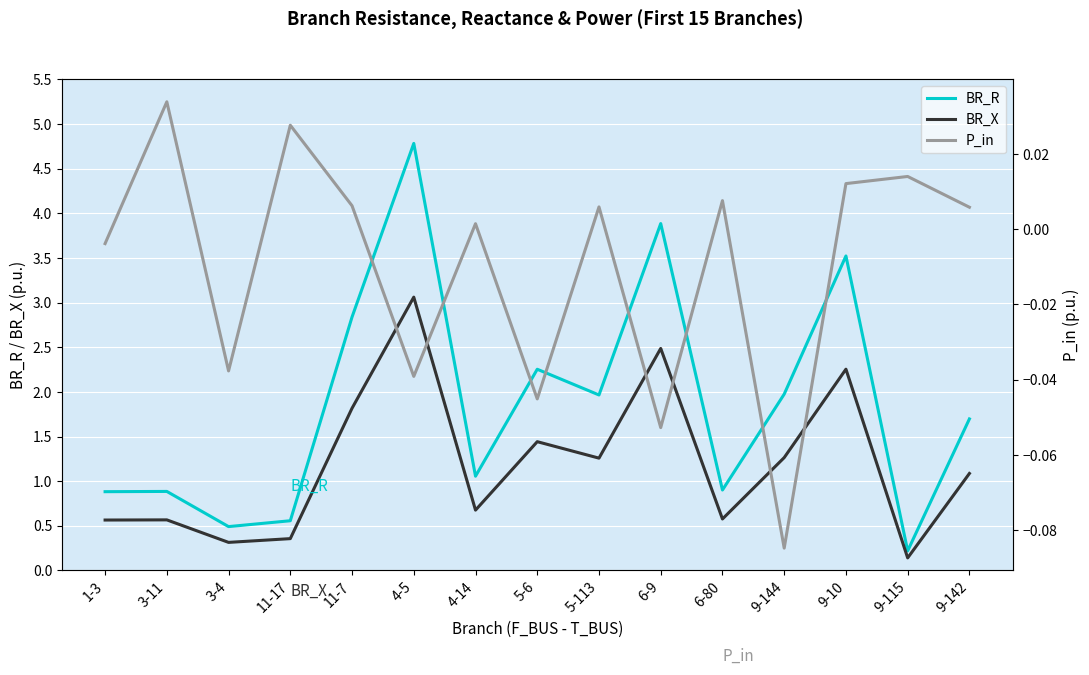

What is the spread (max minus min) of values at 3-4?

0.5